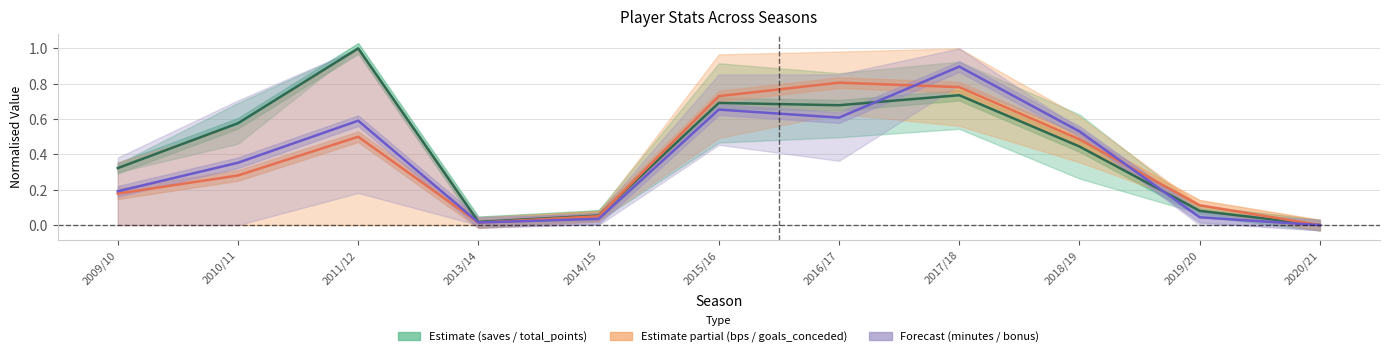

How many times do total_points and bonus cross each other?

2